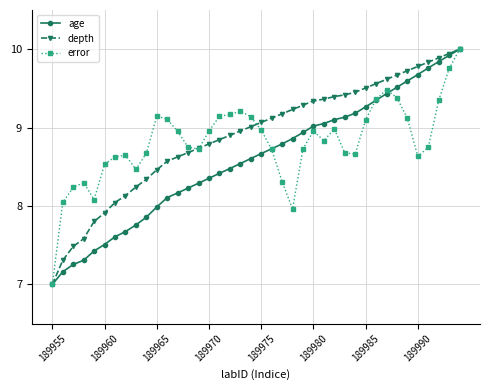

What is the value of the age point at the 36th from the left?

9.7